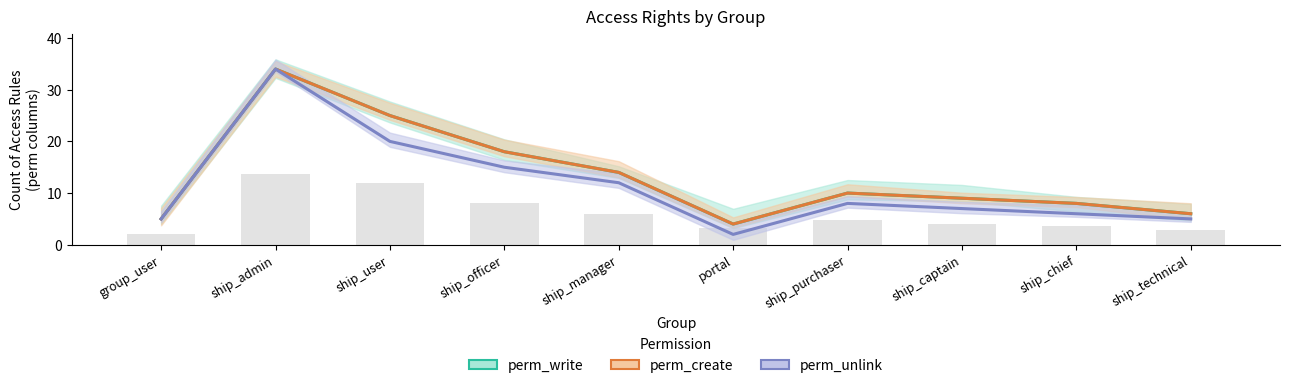

Rank the categories by perm_write value from highest to lowest.

ship_admin, ship_user, ship_officer, ship_manager, ship_purchaser, ship_captain, ship_chief, ship_technical, group_user, portal